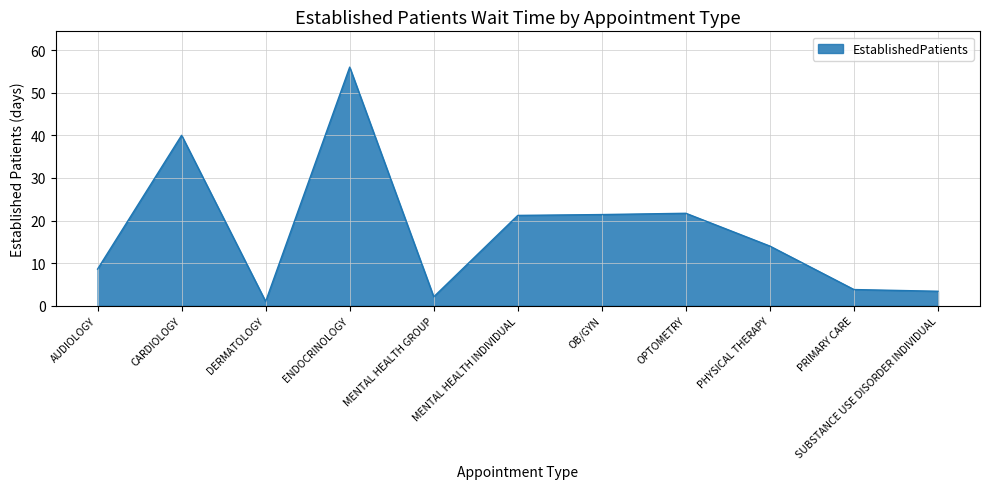

The value at MENTAL HEALTH INDIVIDUAL is 36.9. True or false?

False